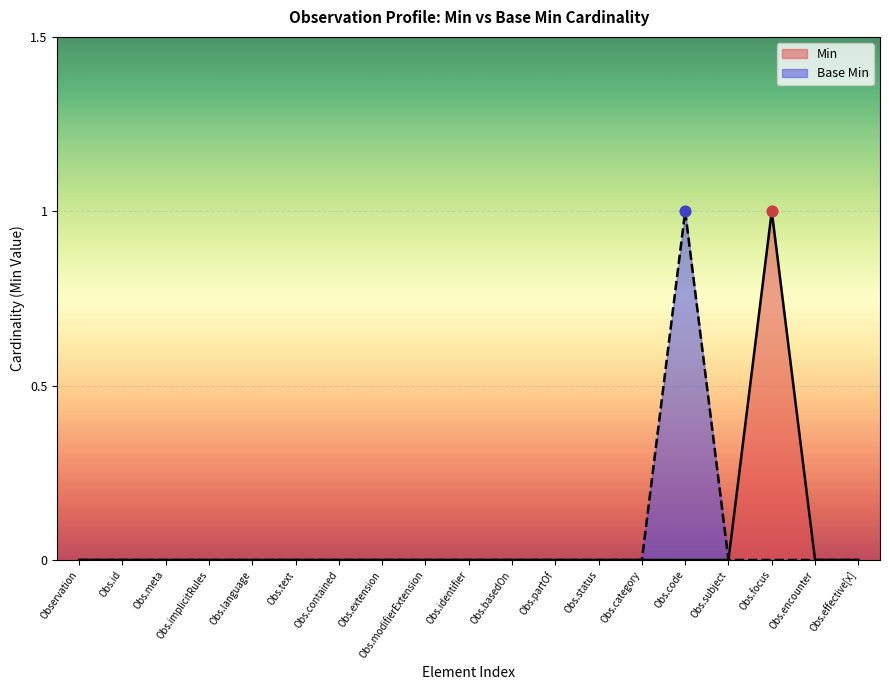

Which series contains the highest Y value?

Min